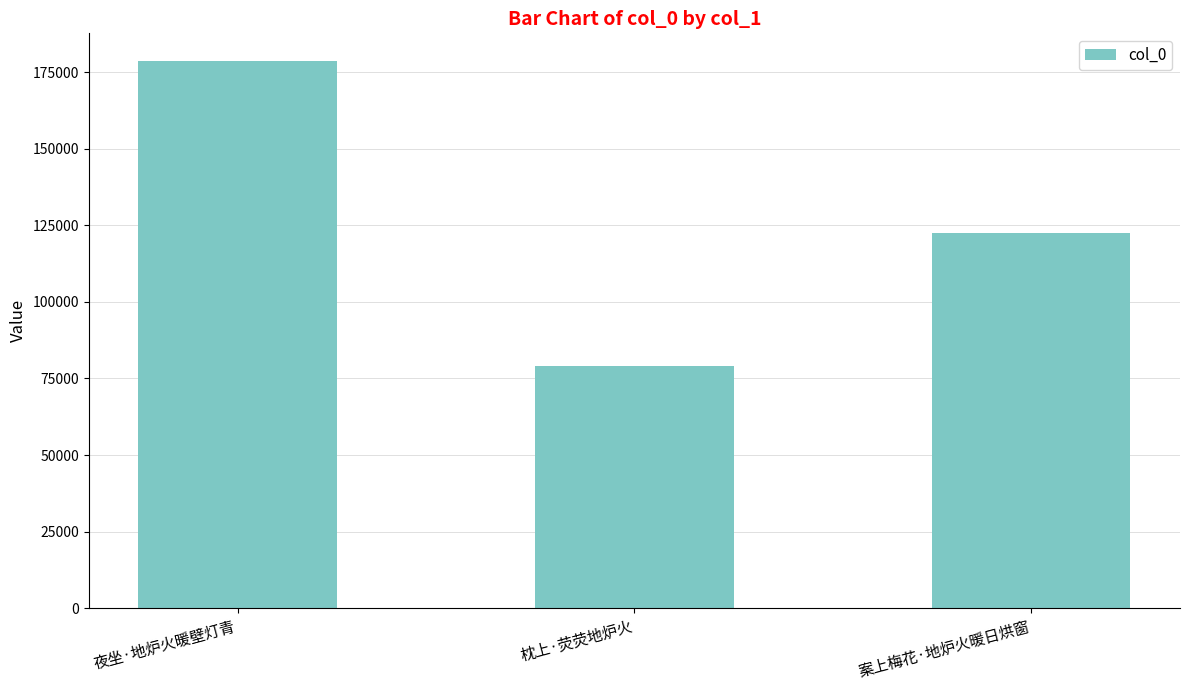

Rank the categories by value from lowest to highest.

枕上·荧荧地炉火, 案上梅花·地炉火暖日烘窗, 夜坐·地炉火暖壁灯青